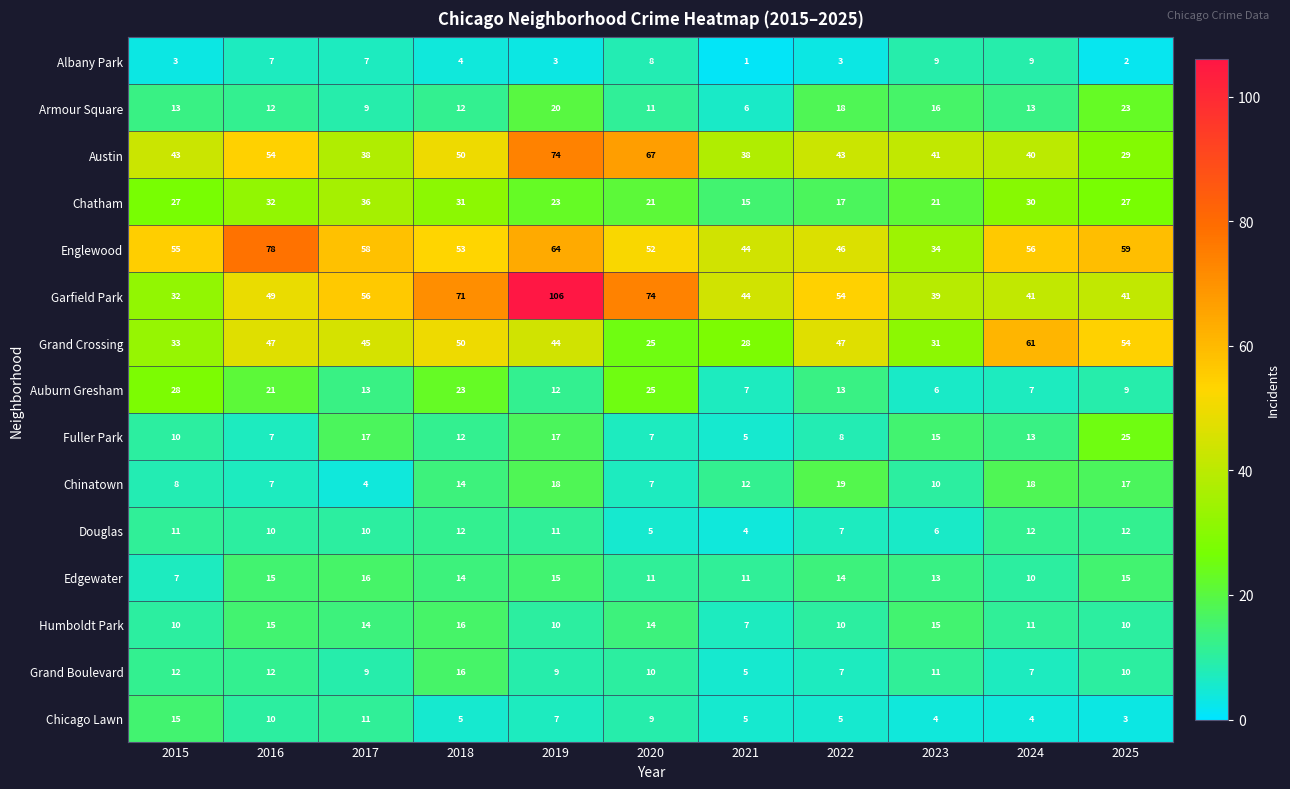

What is the spread (max minus min) of values at 2020?

69